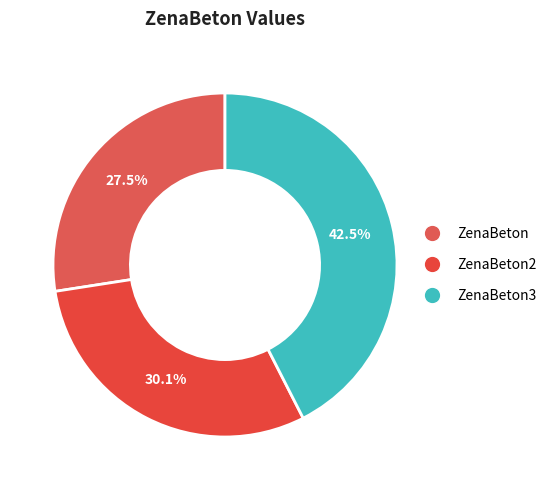

Which has a higher value, ZenaBeton3 or ZenaBeton?

ZenaBeton3